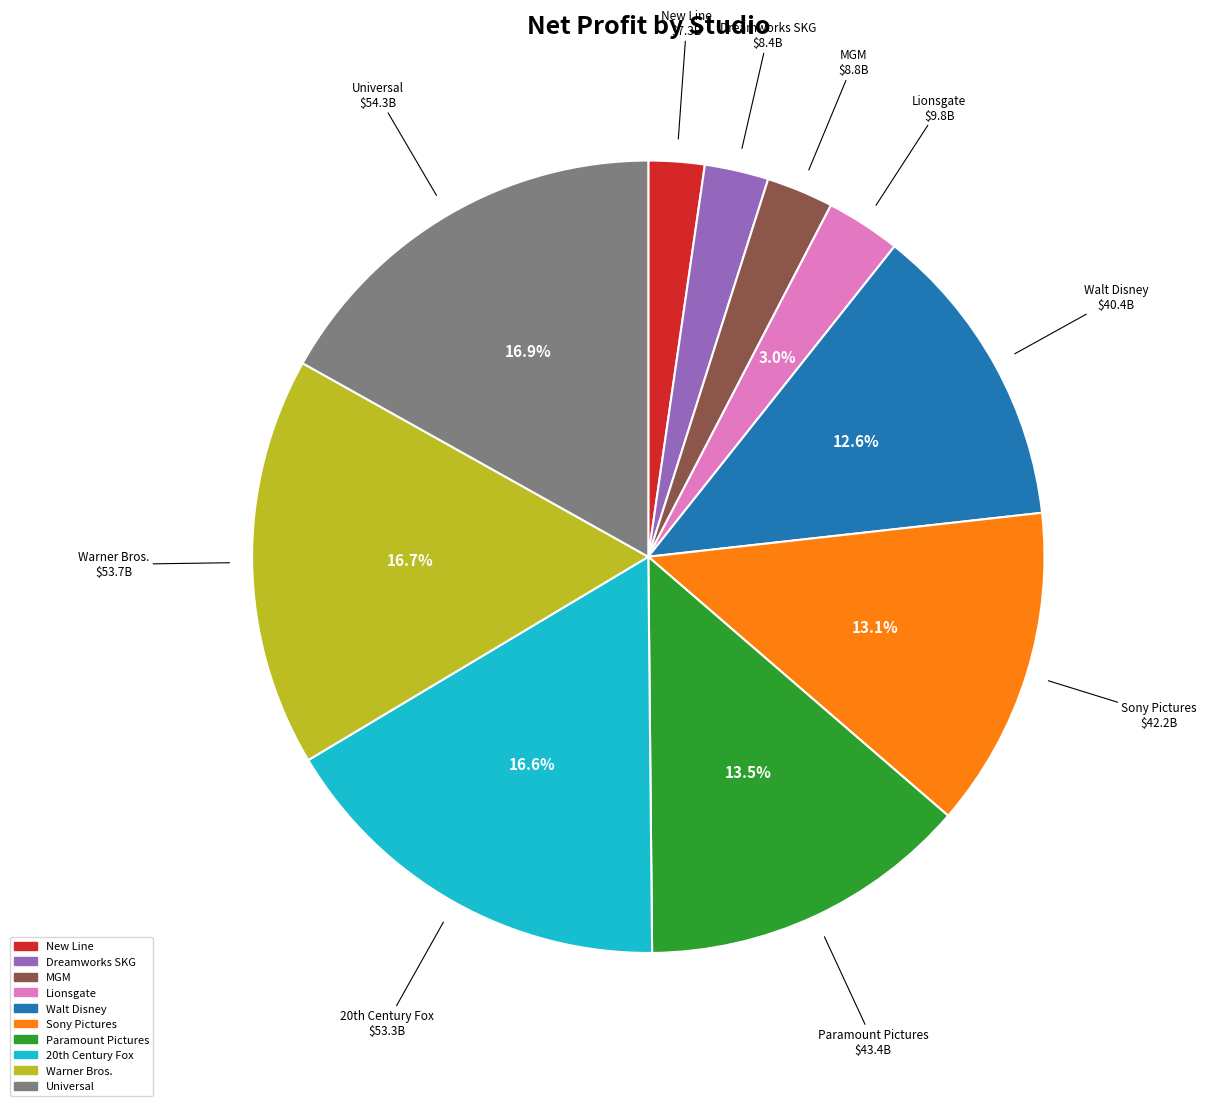

Count the number of slices in the pie.

10